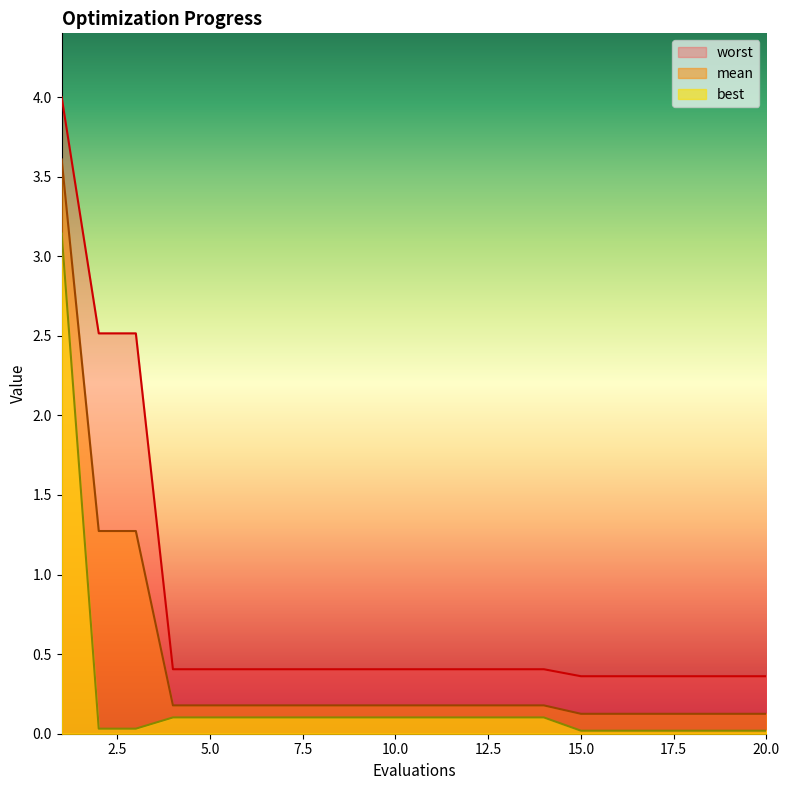

What is the maximum value for best?

3.1